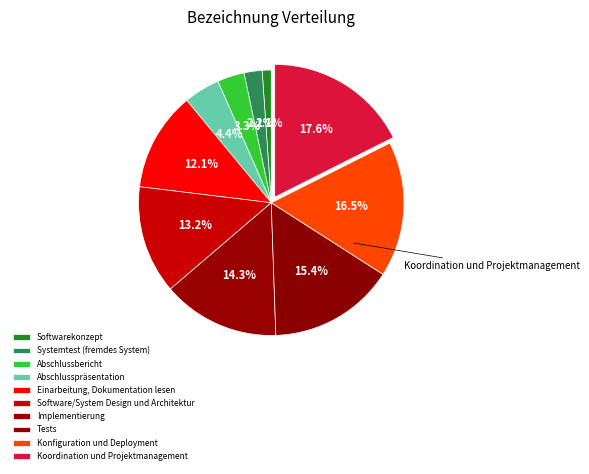

How many segments does this pie chart have?

10